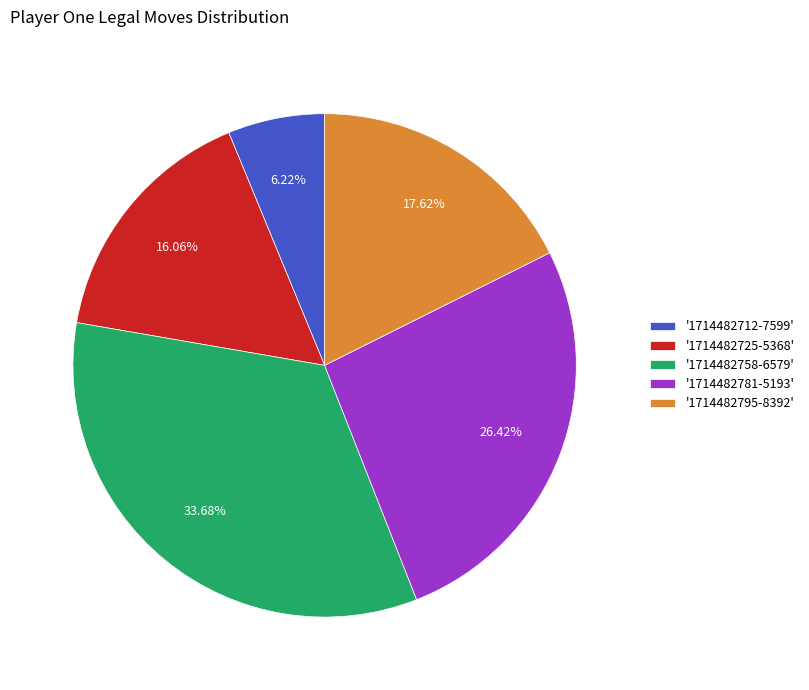

Rank the categories by value from lowest to highest.

'1714482712-7599', '1714482725-5368', '1714482795-8392', '1714482781-5193', '1714482758-6579'